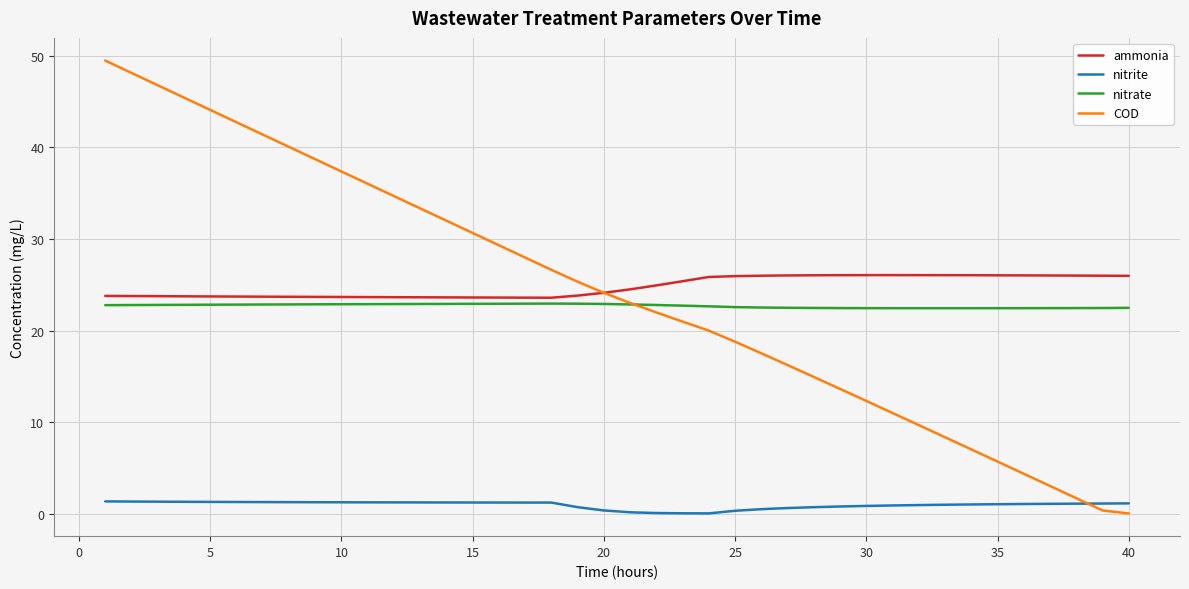

What is the highest value of the nitrite series?

1.3